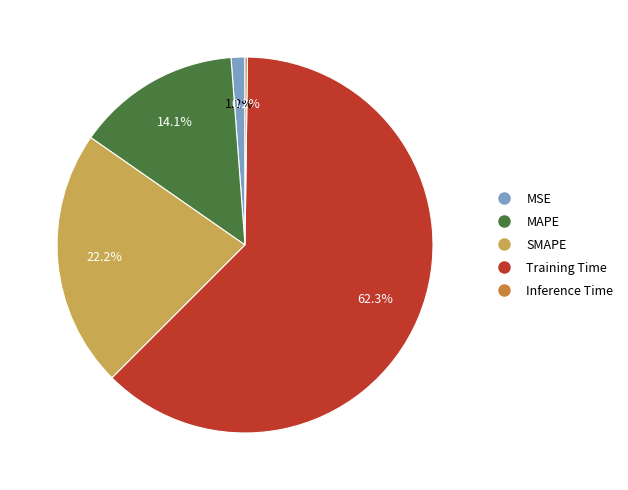

Which slice represents more than half of the pie?

Training Time